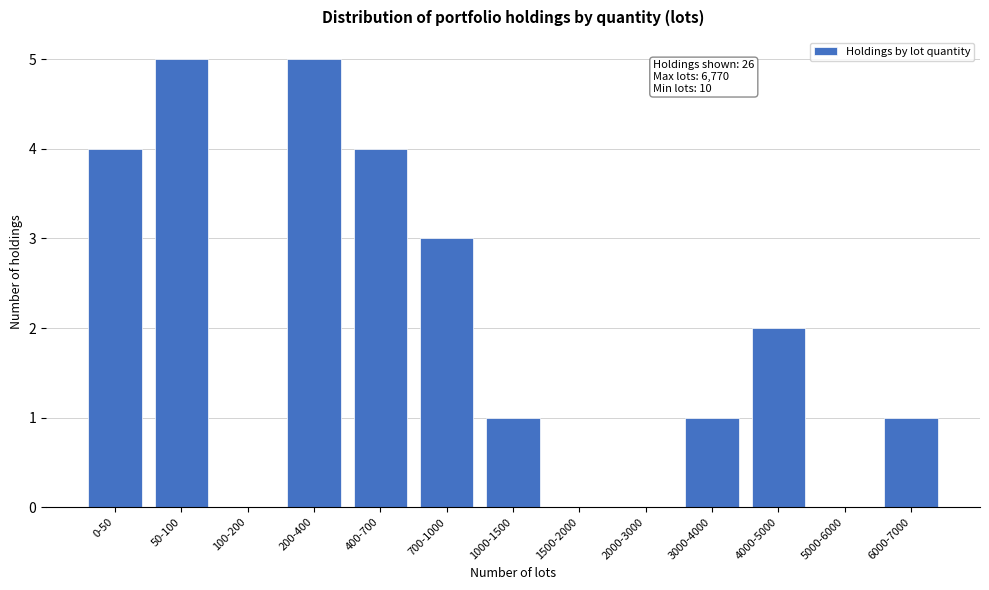

Reading left to right, extract all data points from this chart.

0-50=4	50-100=5	100-200=0	200-400=5	400-700=4	700-1000=3	1000-1500=1	1500-2000=0	2000-3000=0	3000-4000=1	4000-5000=2	5000-6000=0	6000-7000=1